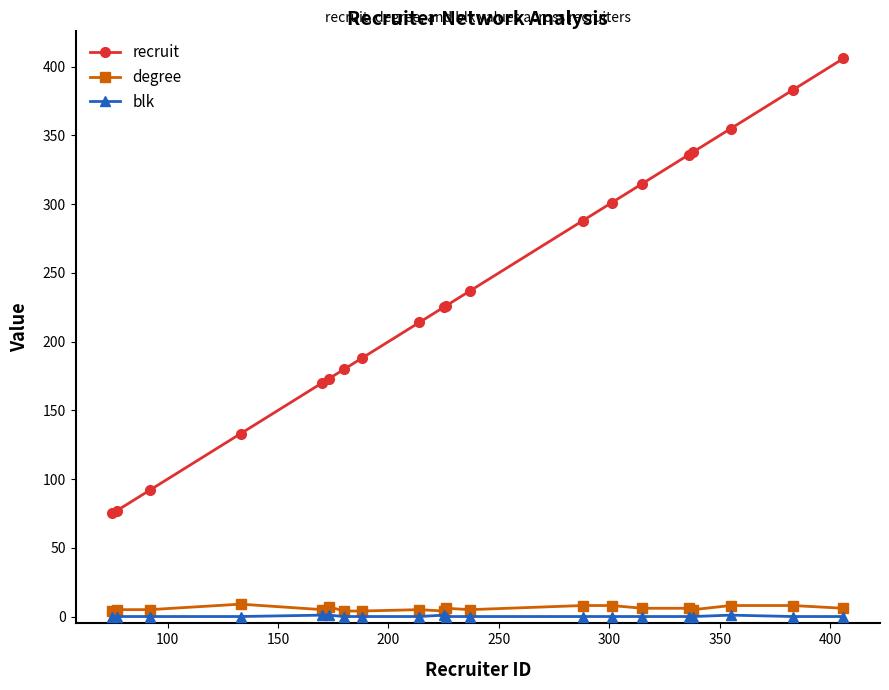

Which series has the widest spread of values?

recruit